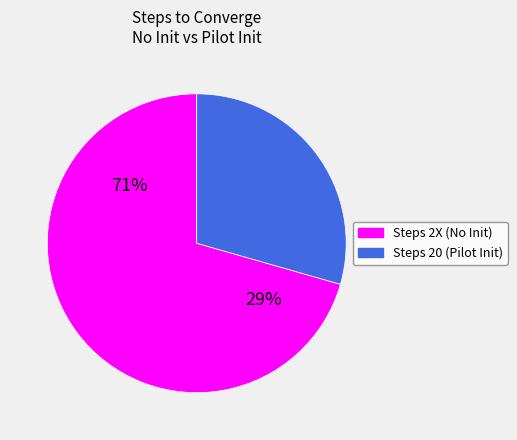

True or false: Steps 2X (No Init) accounts for 71% of the total.

True